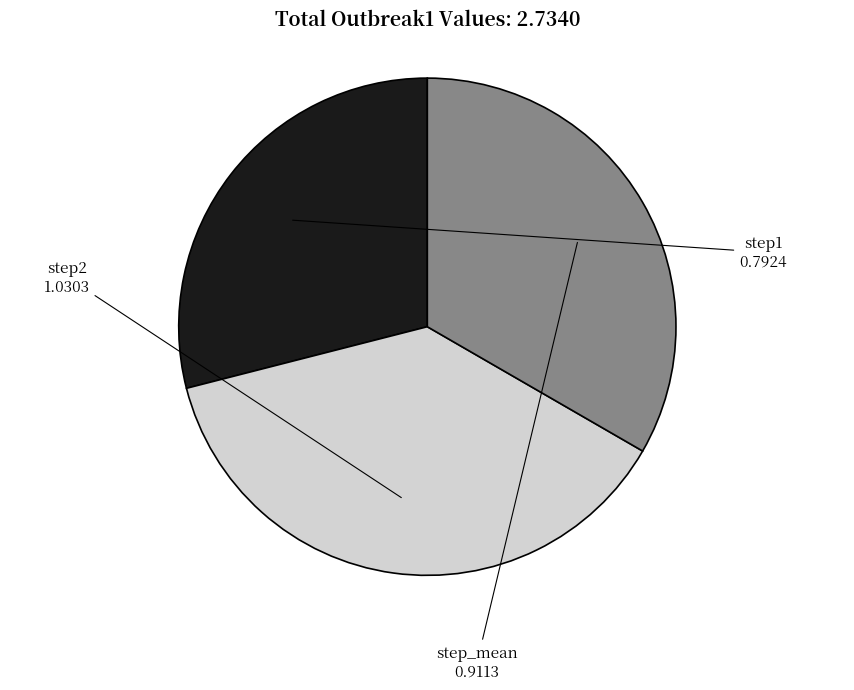

Combined, do step_mean and step1 account for over 50%?

Yes